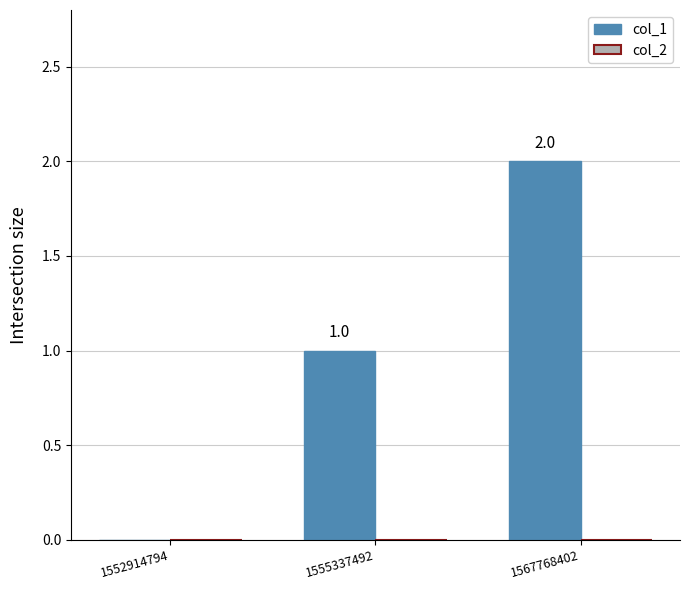

What is the sum of the values at 1555337492 and 1567768402?

3